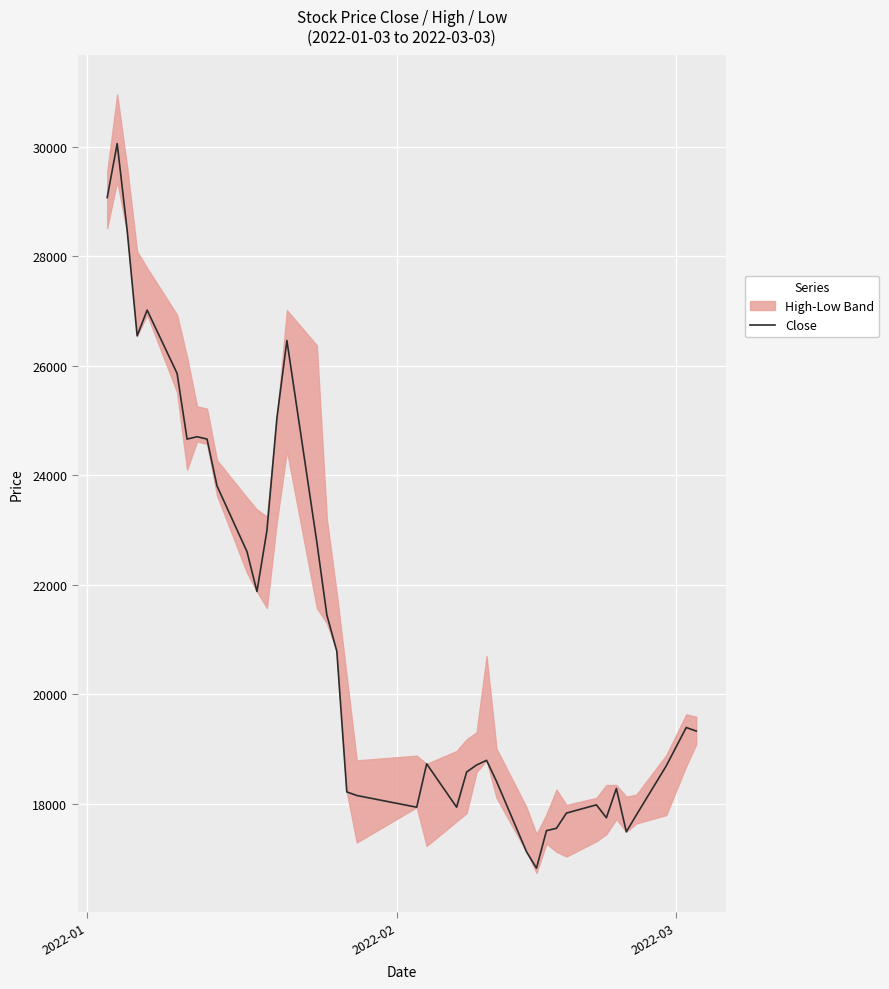

What is the lowest value of the Close series?

16824